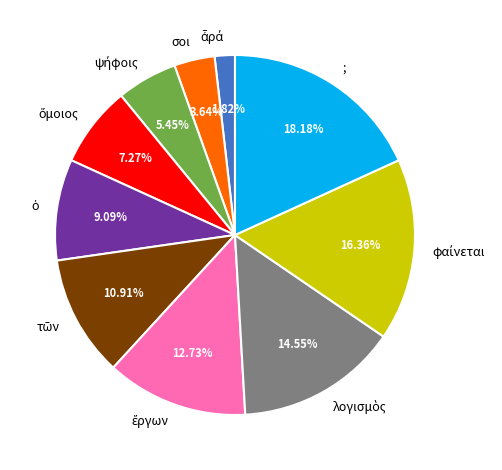

Which has a higher value, σοι or ;?

;